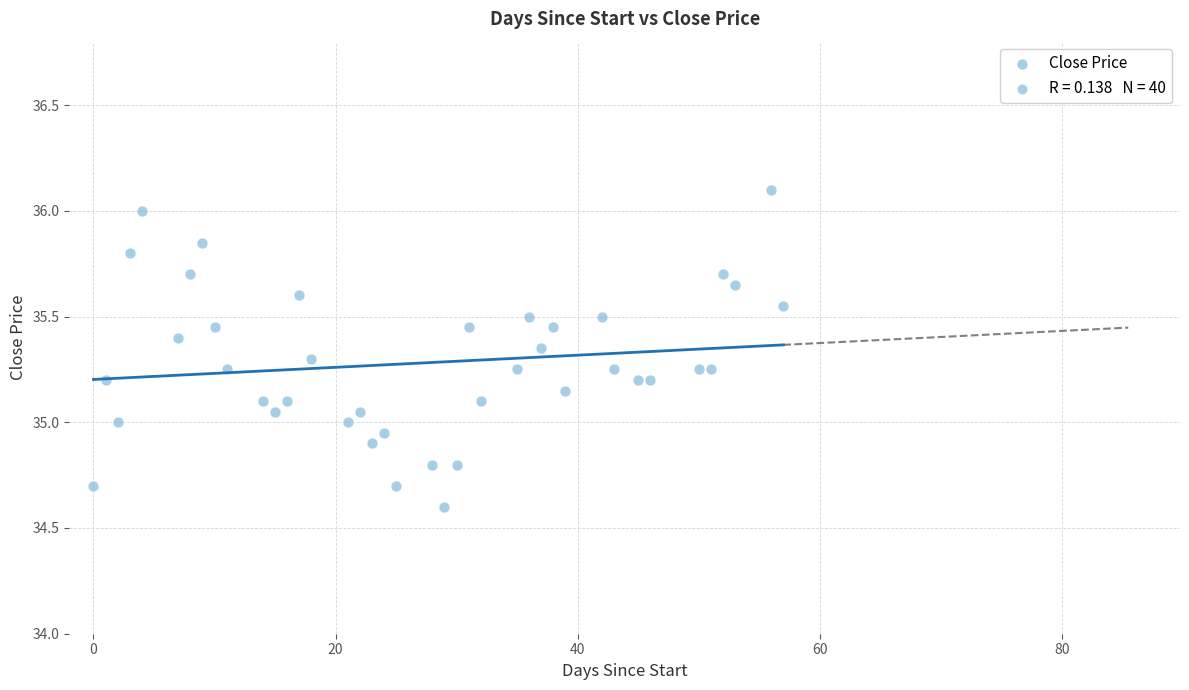

What is the range of X values (max minus min)?

57.0